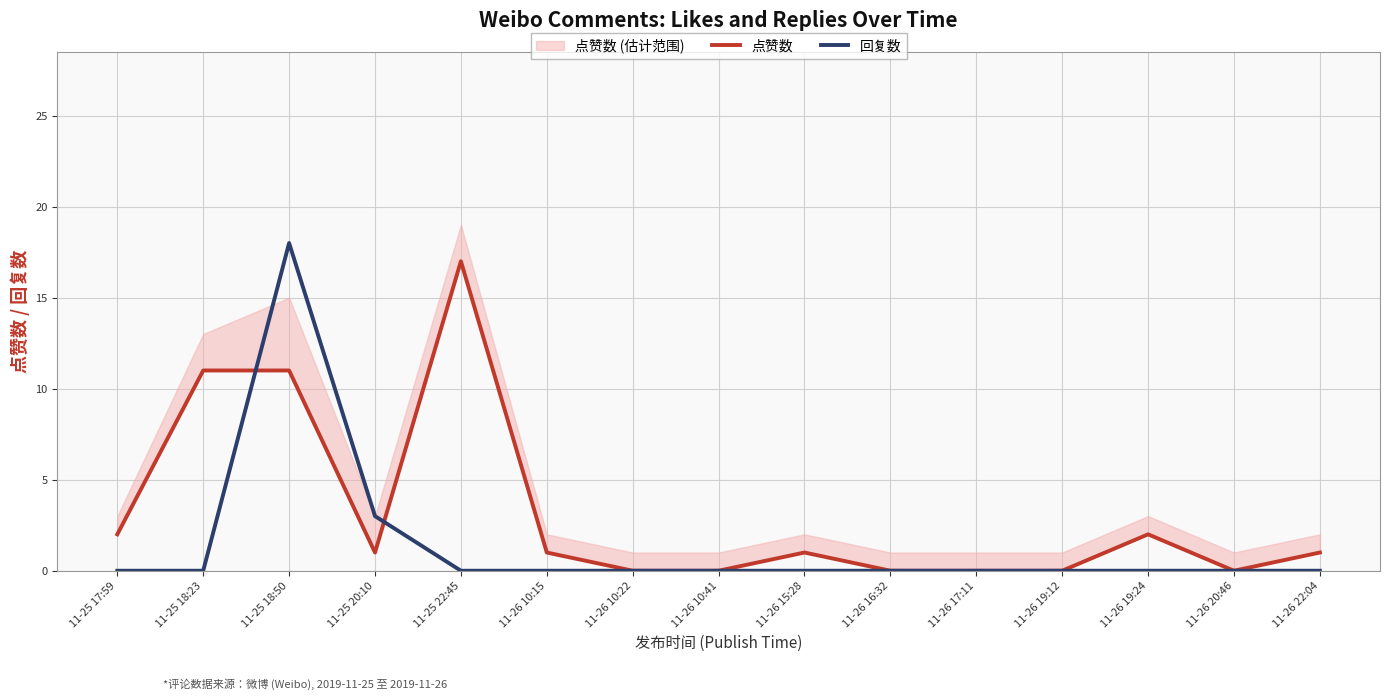

The value of 点赞数 at 11-25 17:59 is 1. True or false?

False